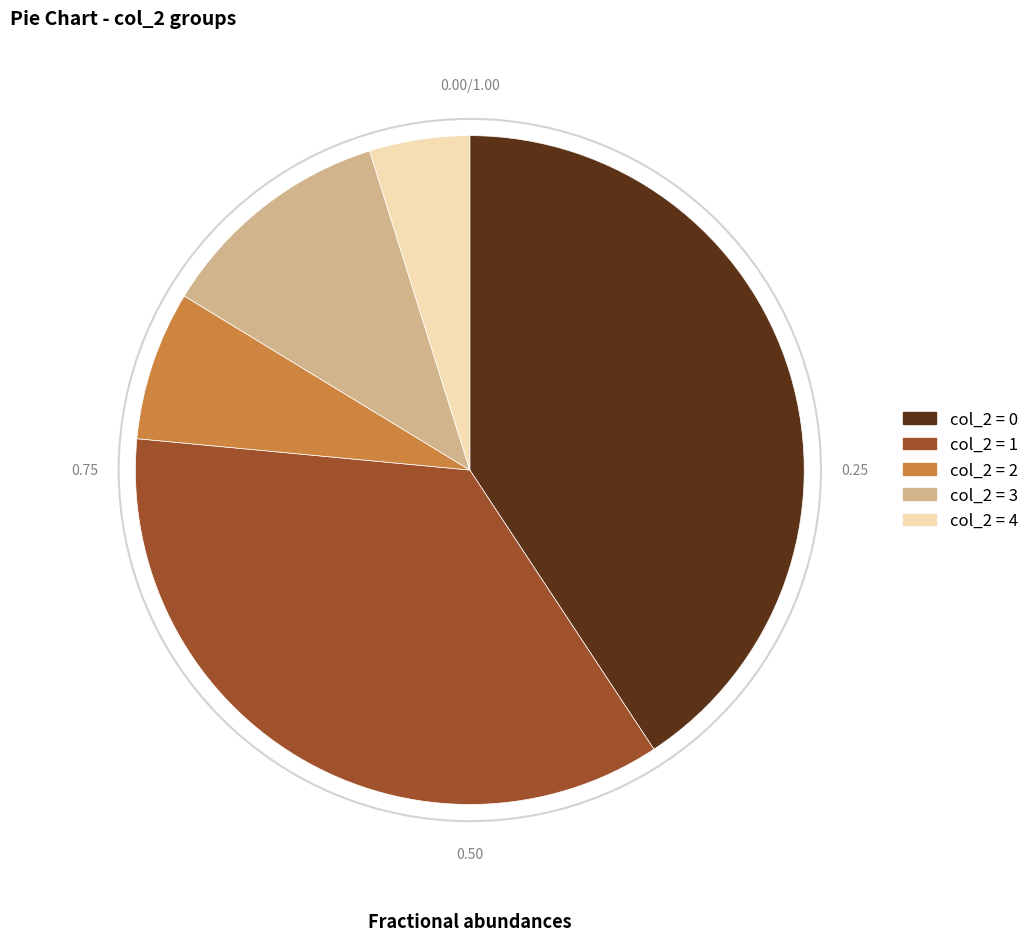

Rank the categories by value from lowest to highest.

col_2 = 4, col_2 = 2, col_2 = 3, col_2 = 1, col_2 = 0